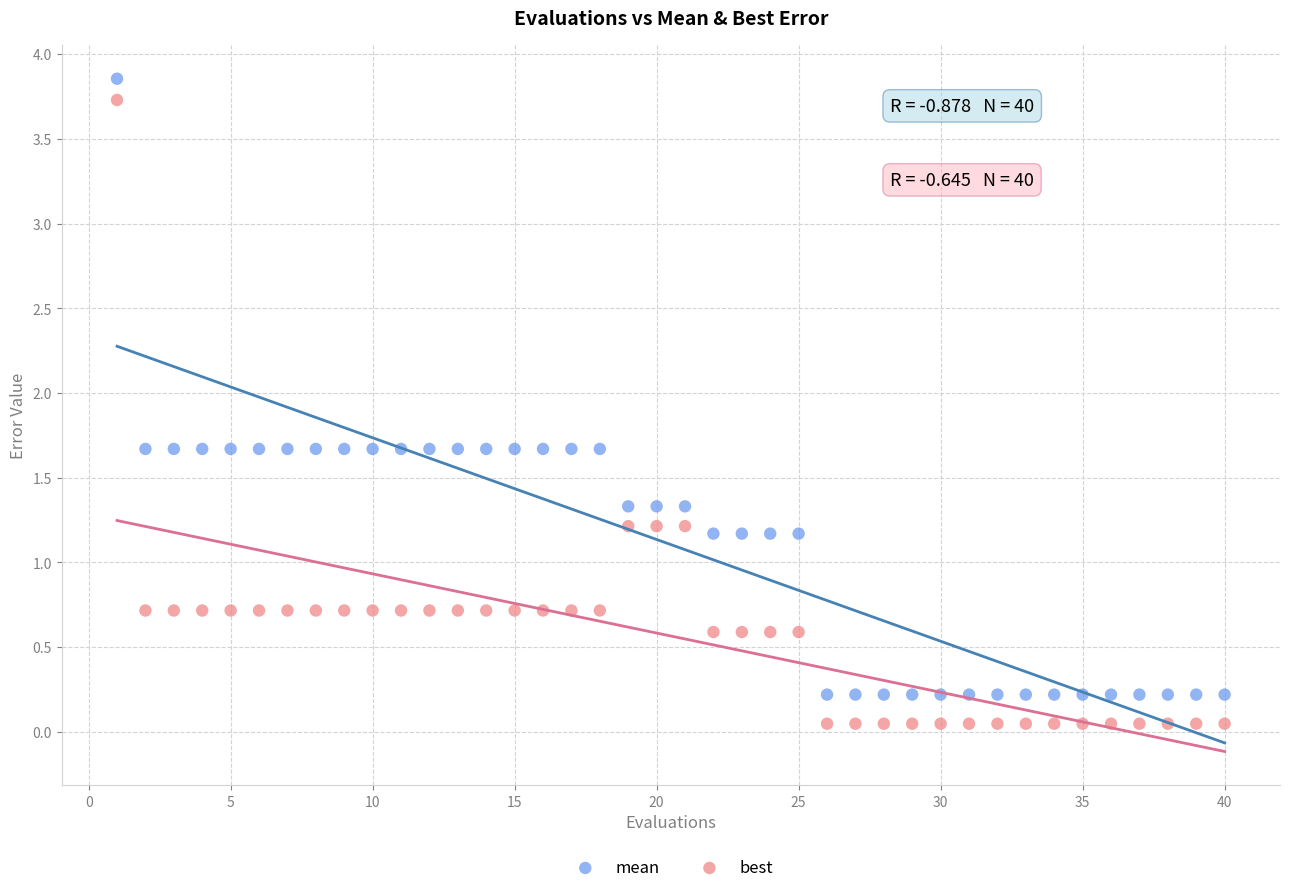

Which series has the largest Y range (max minus min)?

best